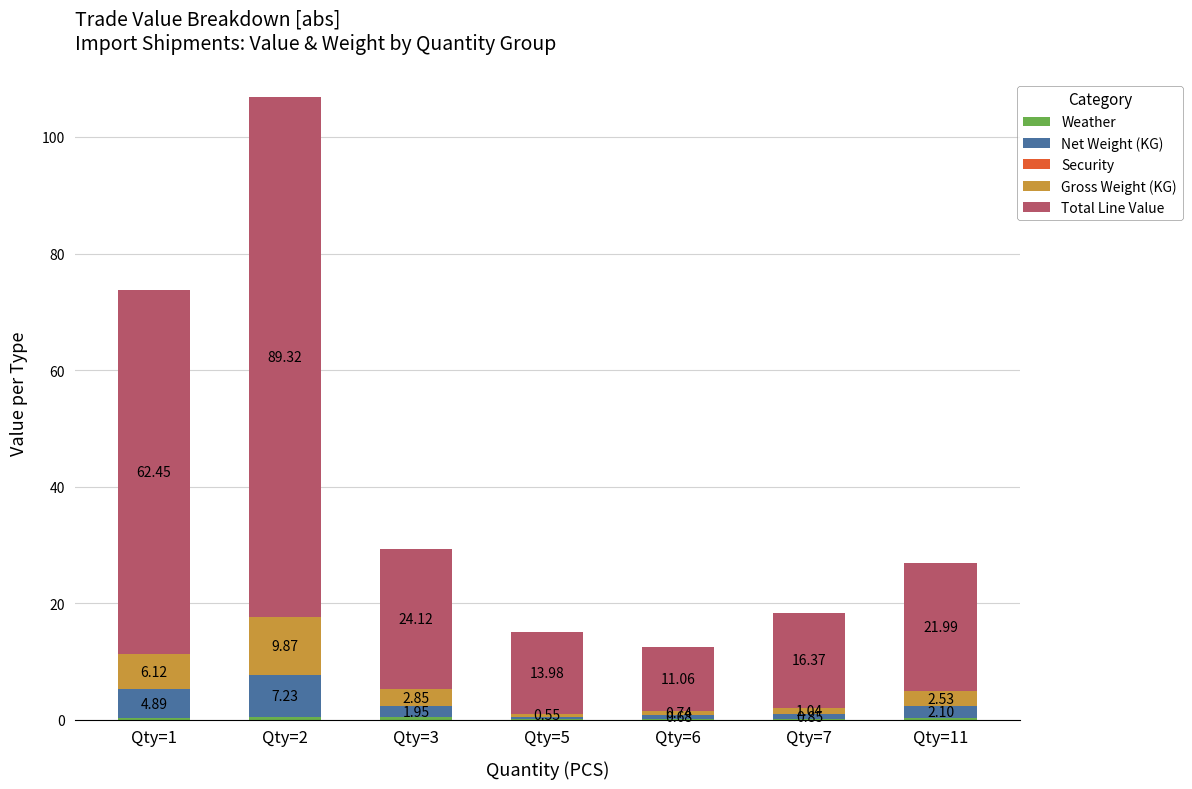

At which category is the sum across all series the highest?

Qty=2